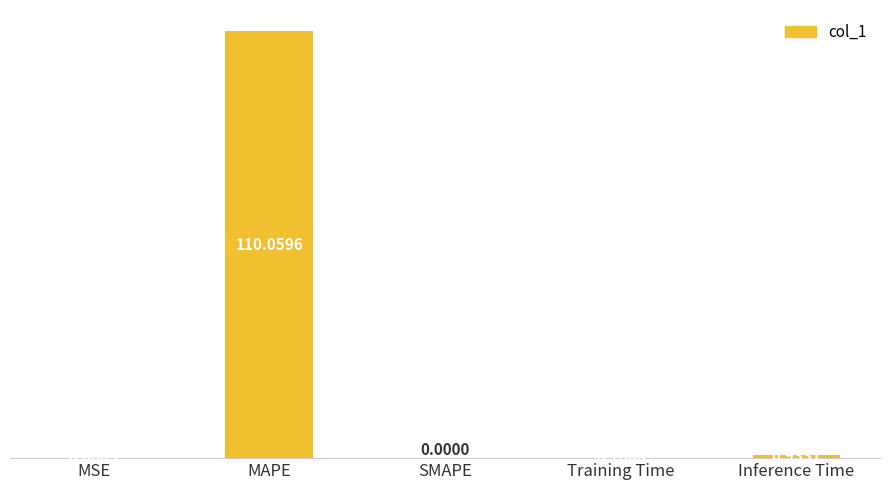

The value at SMAPE is -67.6. True or false?

False